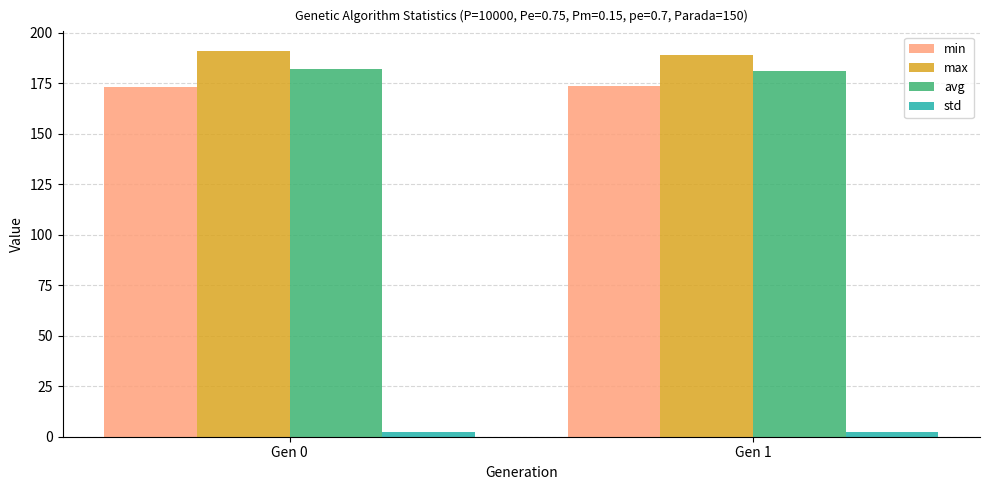

What is the average value of the max series?

190.2